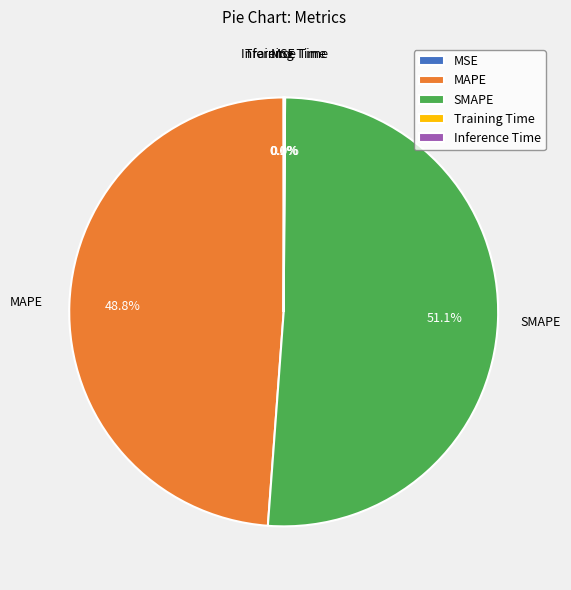

Combined, do MAPE and SMAPE account for over 50%?

Yes